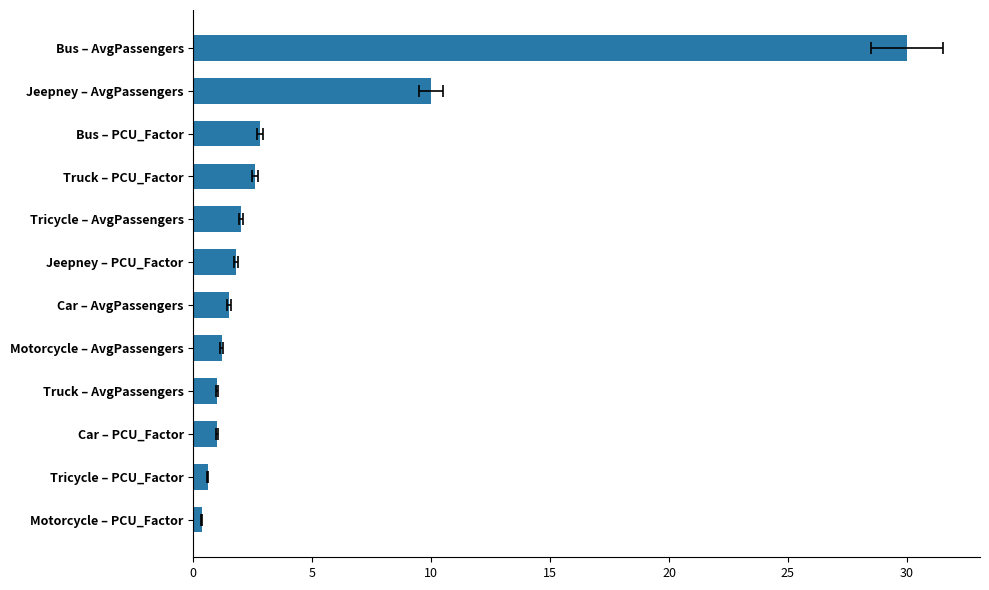

How many data points does each series have?

12